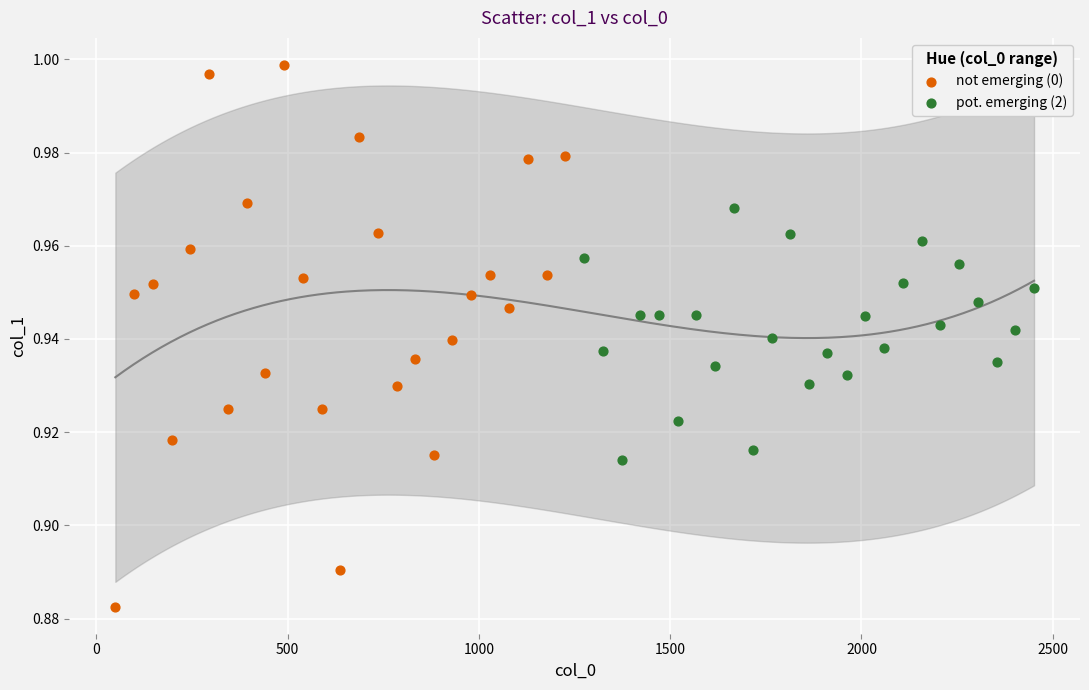

Which series has the widest spread of Y values?

not emerging (0)